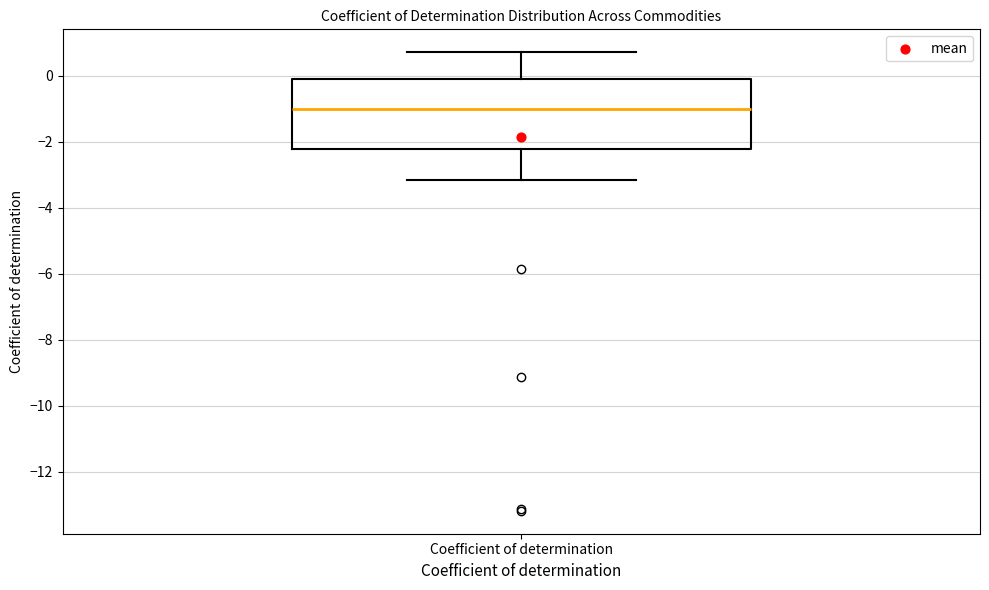

Where does the median line of the box for Coefficient of determination sit on the y-axis? The values are not printed on the chart, so give them approximately, as read against the axis.

-1.0